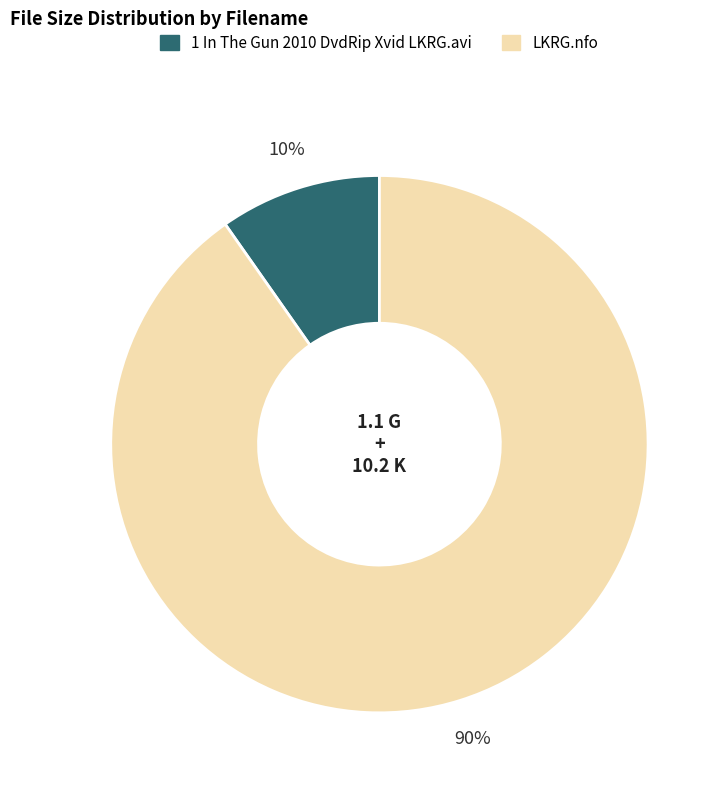

To the nearest percent, what is the average slice percentage?

50%